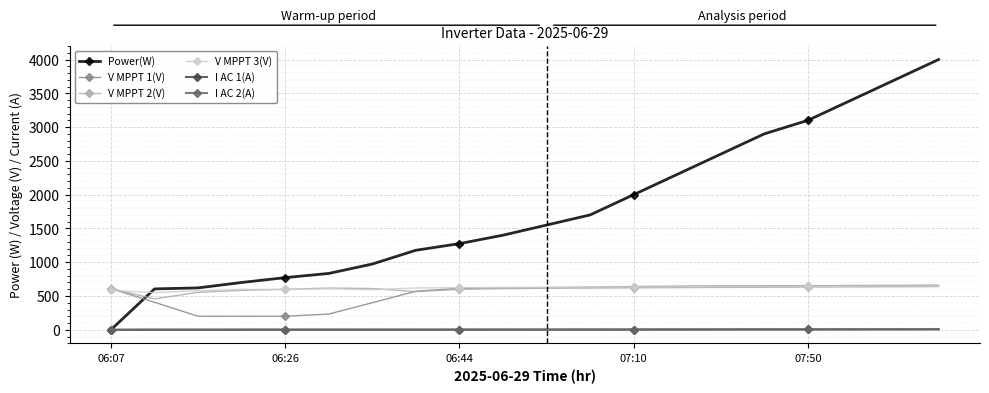

Which series has the largest range (max minus min)?

Power(W)